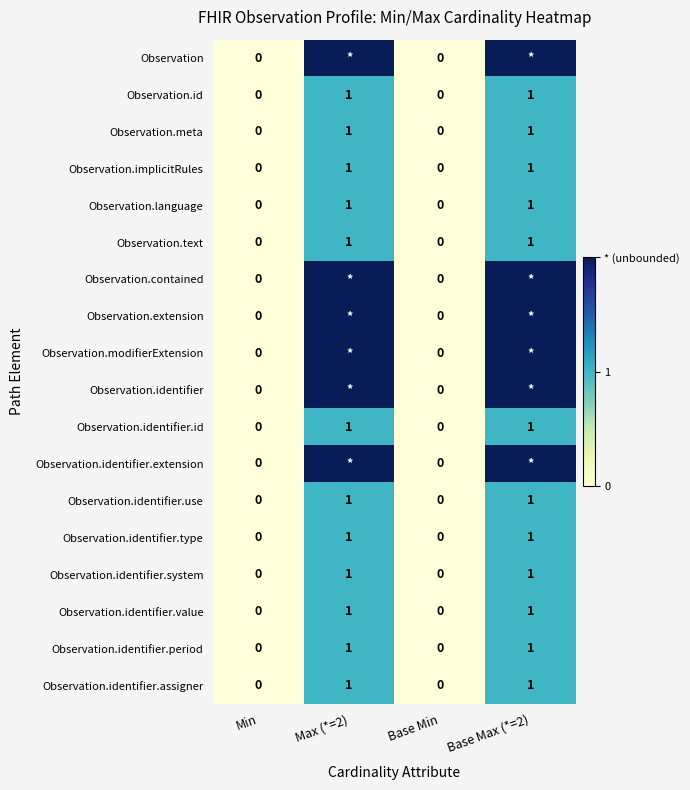

True or false: Observation.meta has a value of 1 at Max (*=2).

True